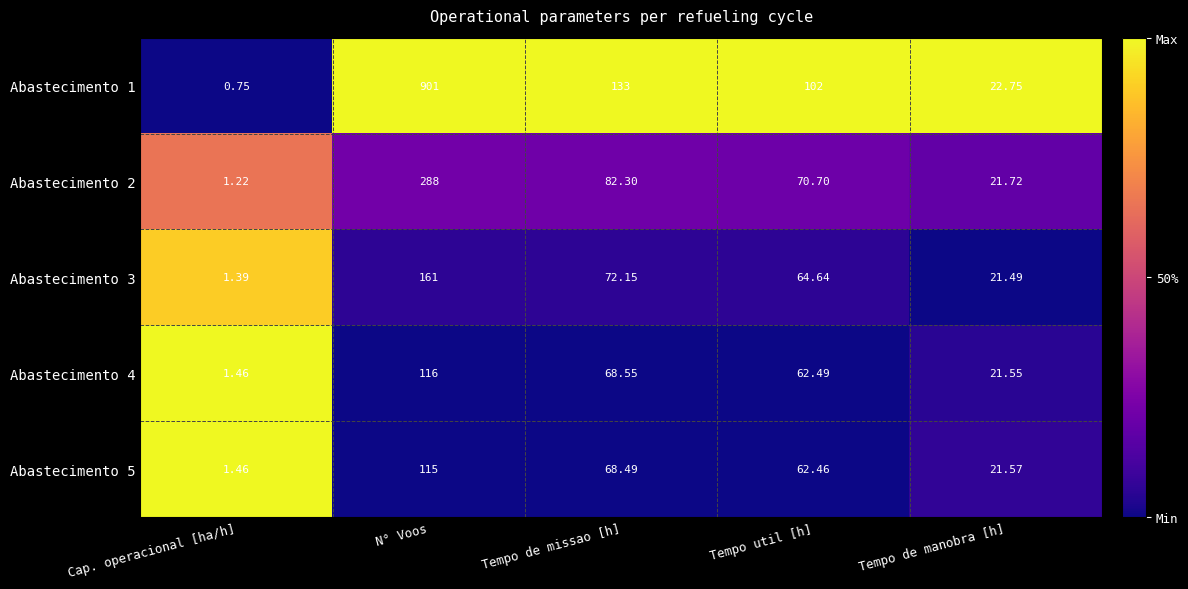

What is the difference between the highest and lowest values at Tempo de missao [h]?

64.5